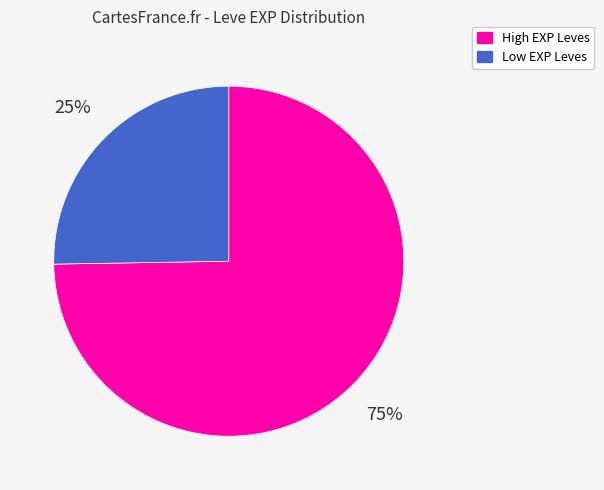

What is the smallest slice in the pie chart?

Low EXP Leves